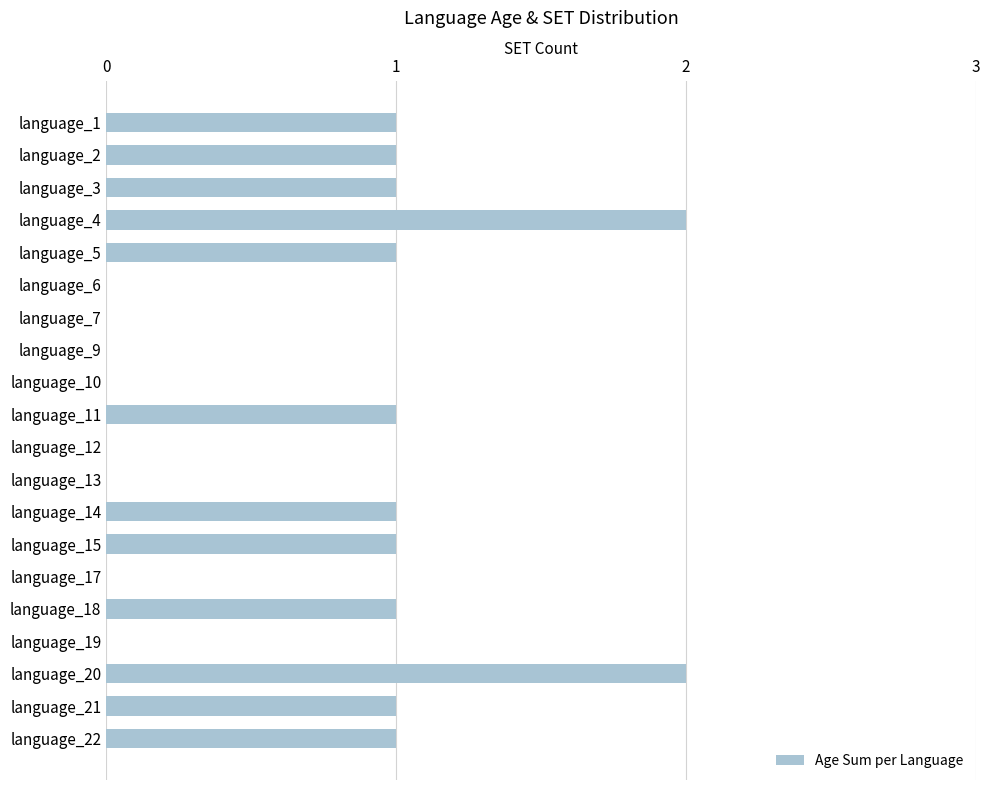

What is the sum of all values?

14